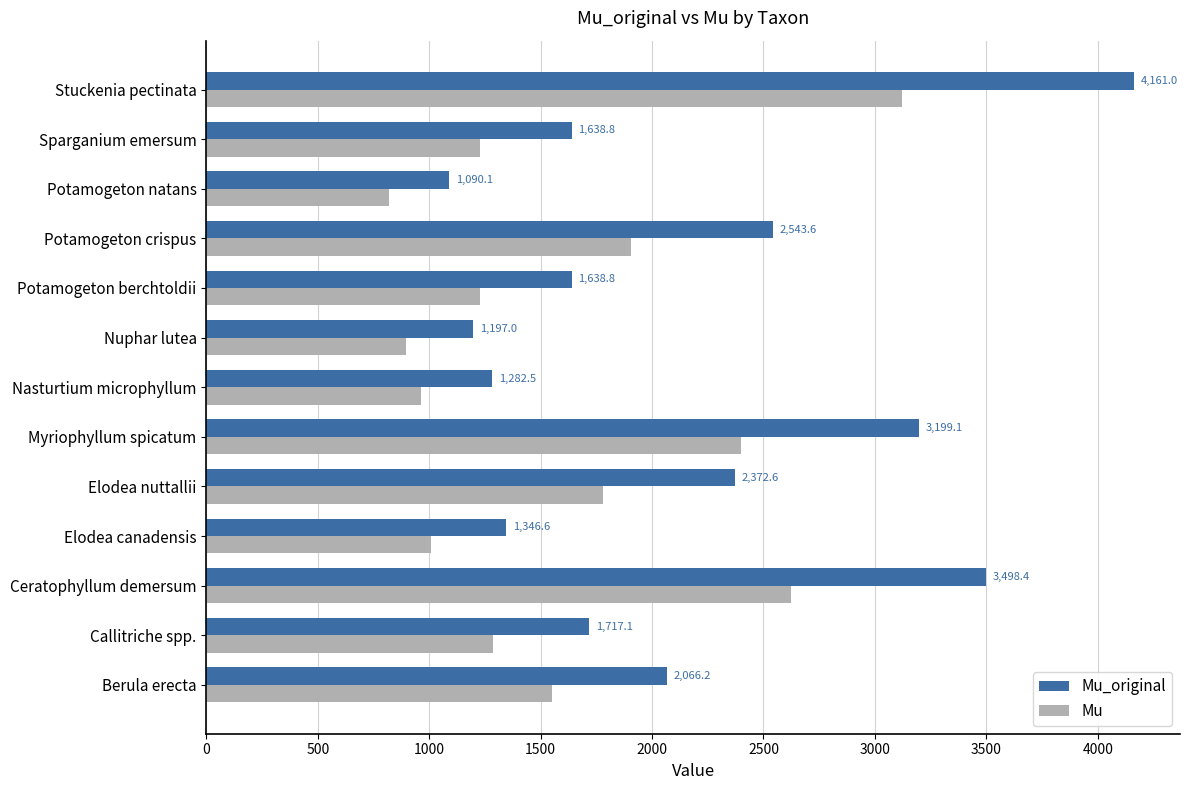

What is the highest value of the Mu series?

3120.8